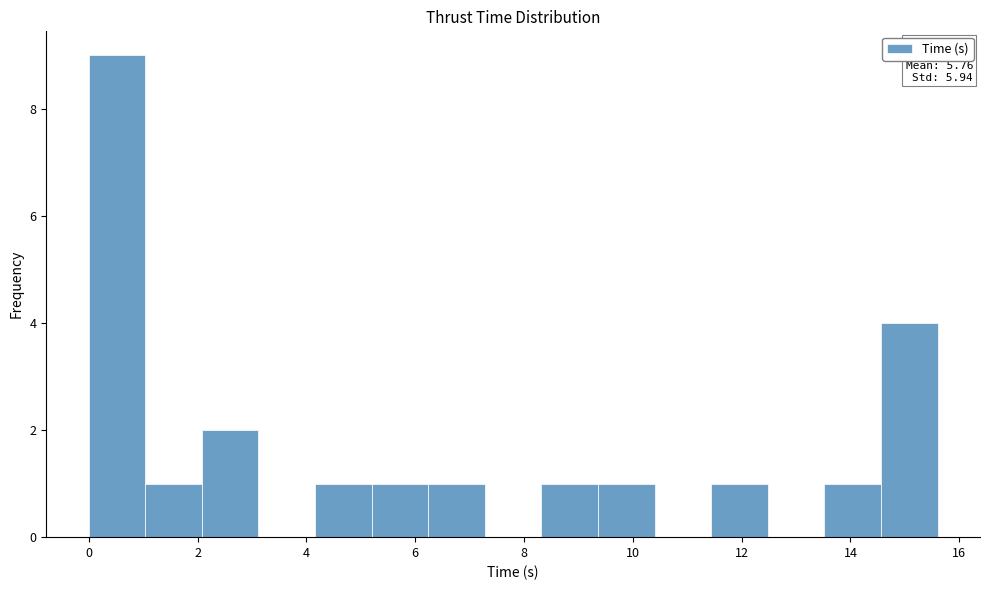

Over which range of the x-axis is the bar tallest?

0.00 to 1.04